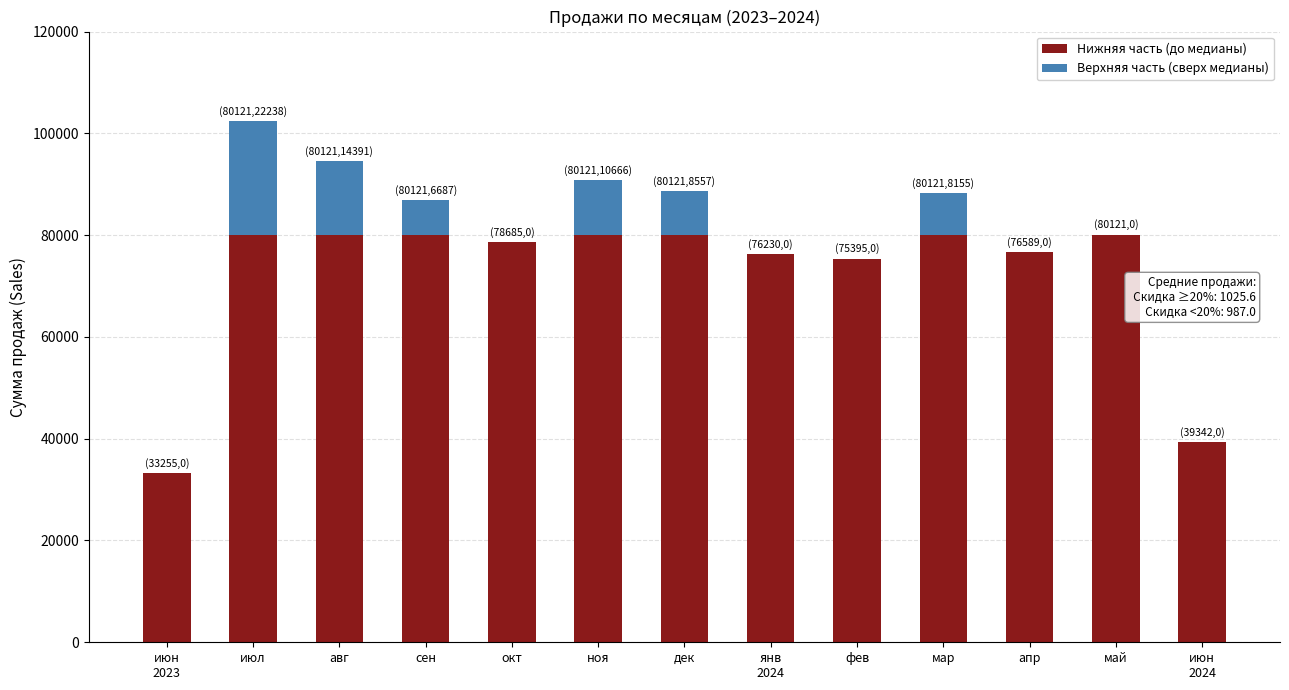

What is the highest value of the Нижняя часть (до медианы) series?

80121